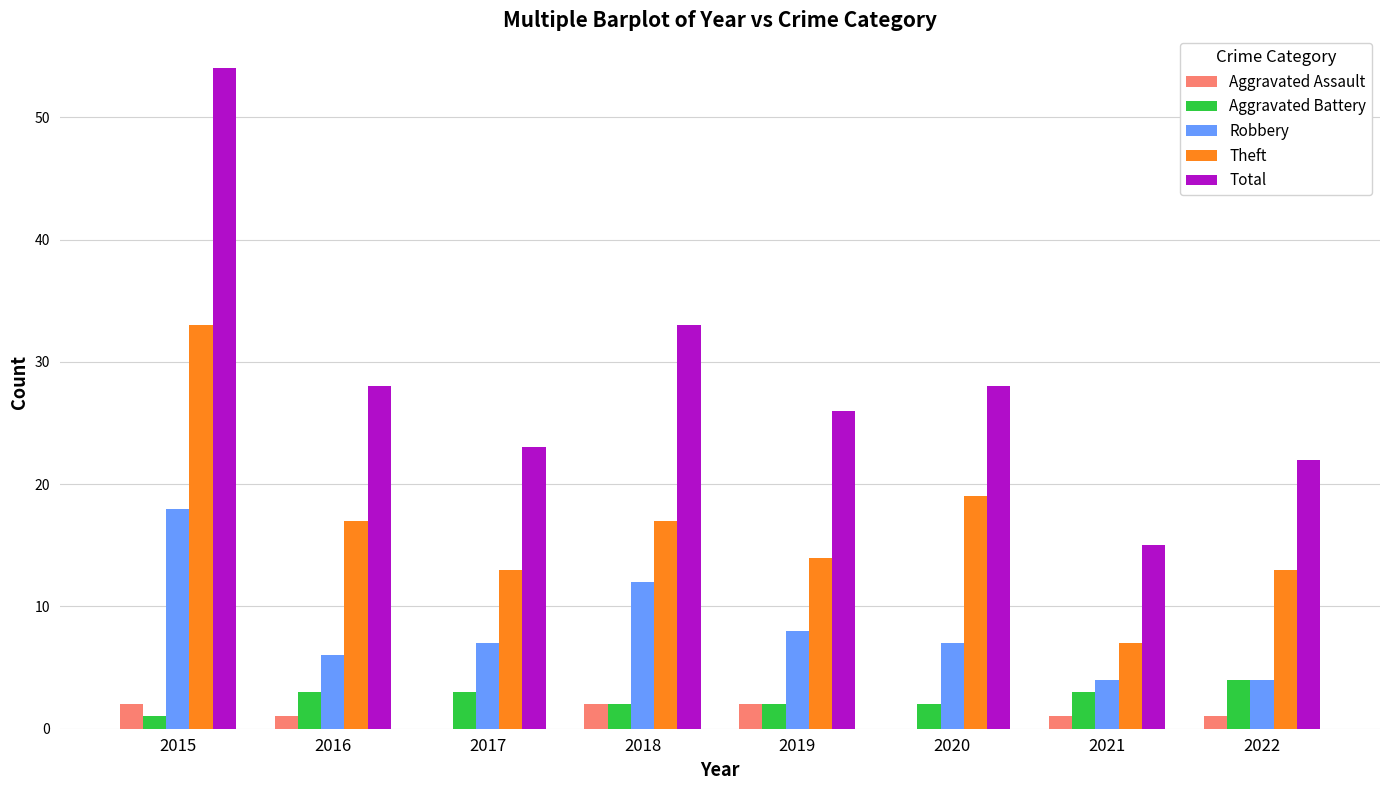

The value of Robbery at 2017 is 7. True or false?

True